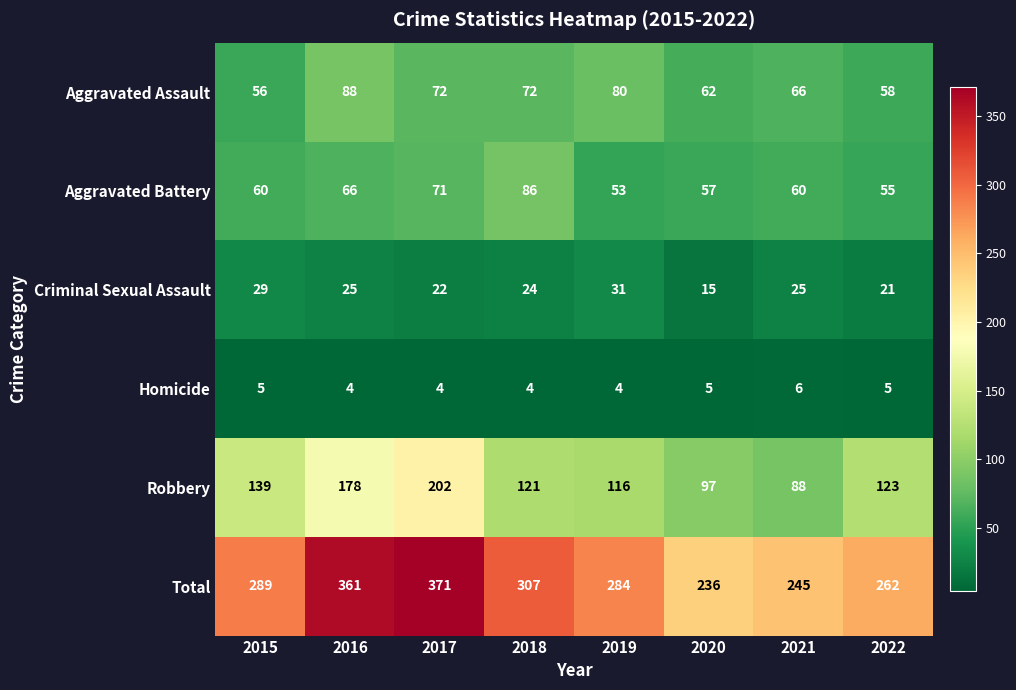

At which category is the sum across all series the highest?

2017